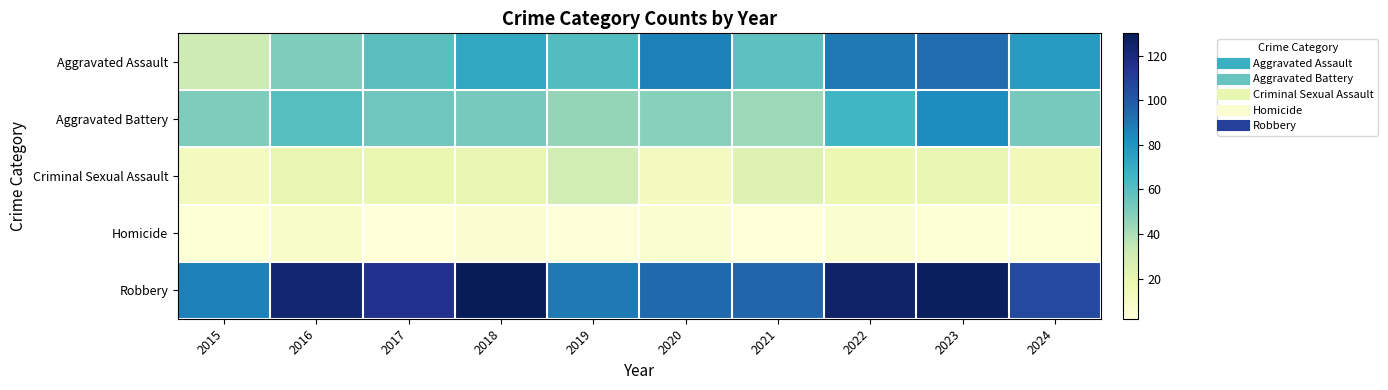

Reading left to right, list all the values displayed in this chart.

Aggravated Assault: 2015=31	2016=50	2017=59	2018=72	2019=61	2020=87	2021=58	2022=89	2023=93	2024=77
Aggravated Battery: 2015=50	2016=60	2017=54	2018=52	2019=45	2020=48	2021=43	2022=66	2023=83	2024=52
Criminal Sexual Assault: 2015=13	2016=20	2017=19	2018=20	2019=29	2020=12	2021=24	2022=18	2023=20	2024=15
Homicide: 2015=4	2016=8	2017=2	2018=5	2019=3	2020=6	2021=2	2022=6	2023=4	2024=4
Robbery: 2015=87	2016=123	2017=115	2018=130	2019=89	2020=94	2021=95	2022=125	2023=128	2024=105